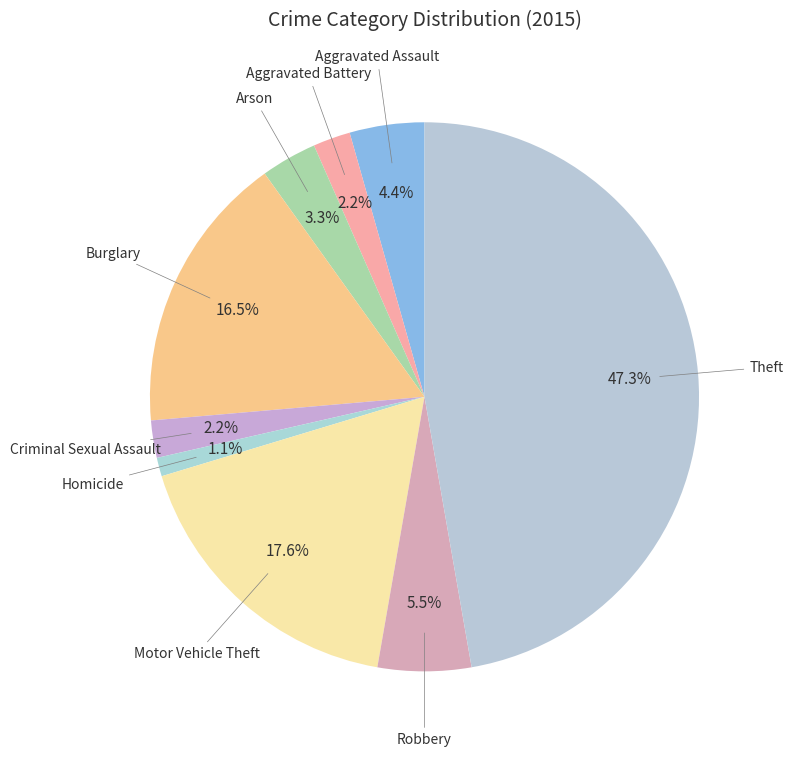

How many slices are in this pie chart?

9